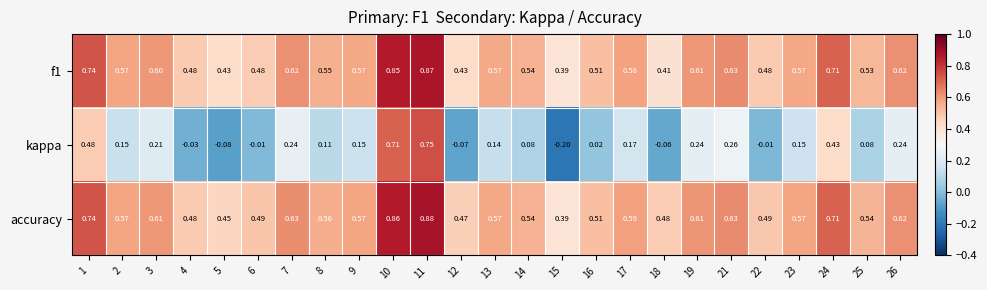

Which series has the widest spread of values?

kappa